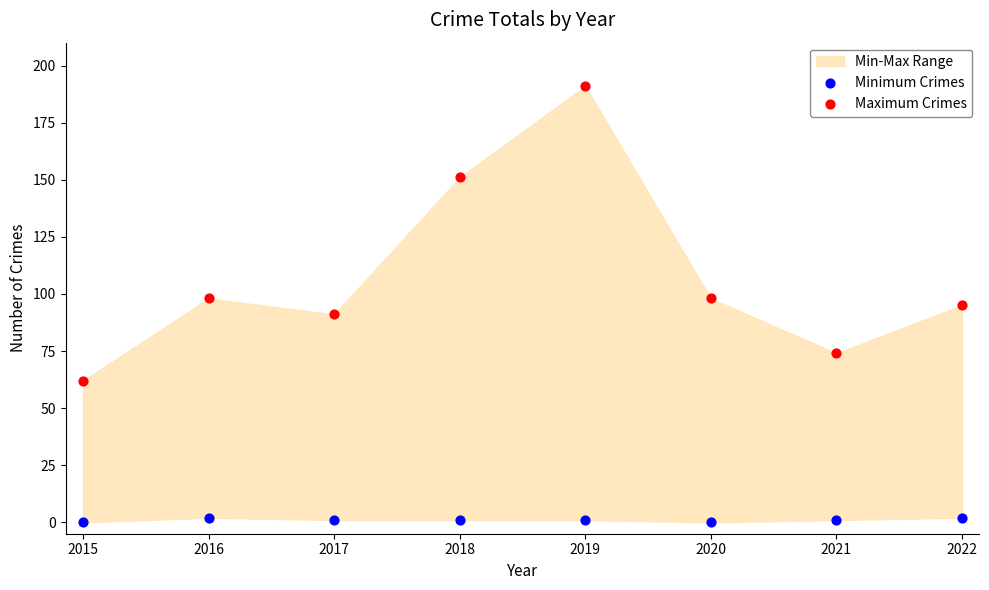

Across all data points, what is the range of Y values (max minus min)?

191